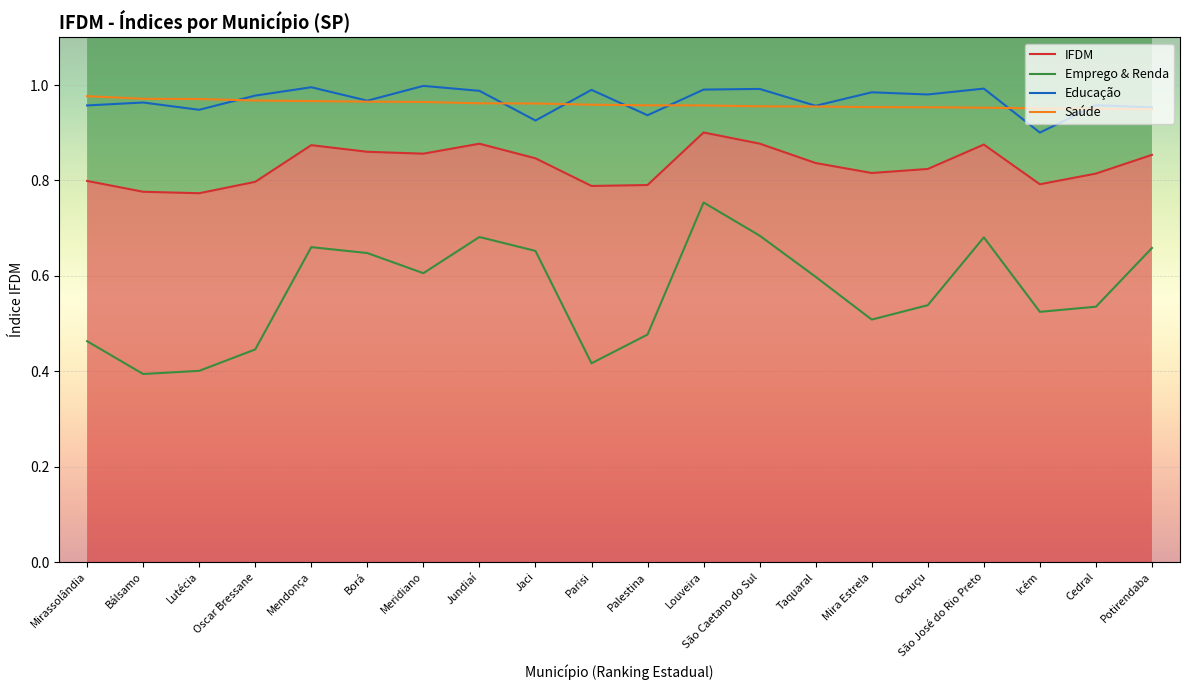

What is the sum of the Educação values at Mirassolândia and Palestina?

1.9